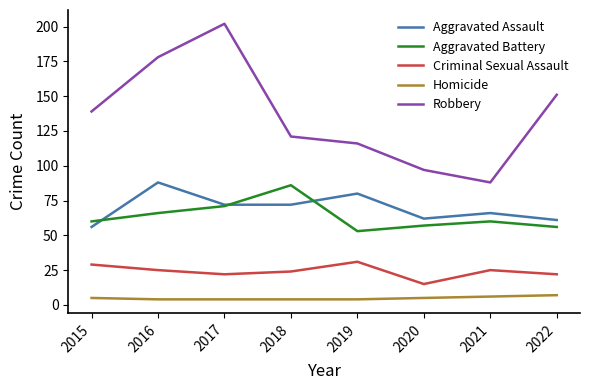

What is the spread (max minus min) of values at 2020?

92